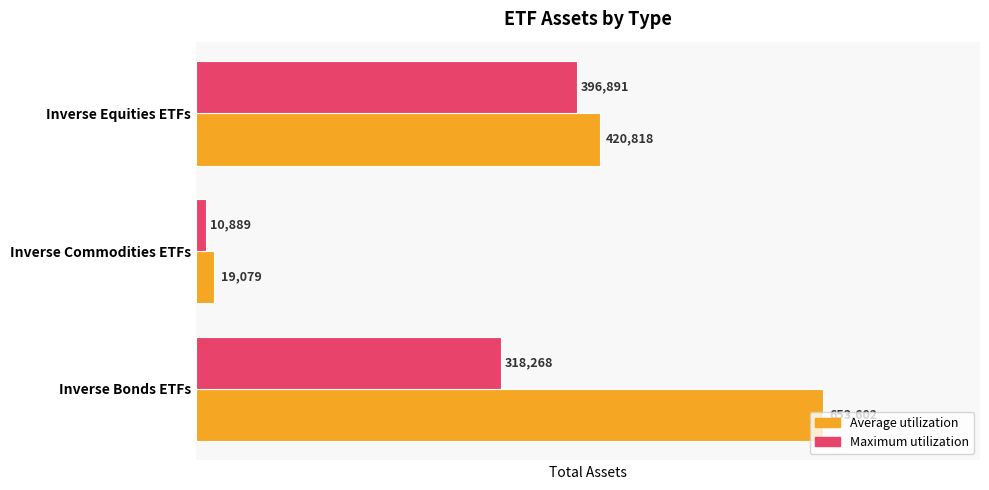

Which label corresponds to the smallest value in the chart?

Inverse Commodities ETFs